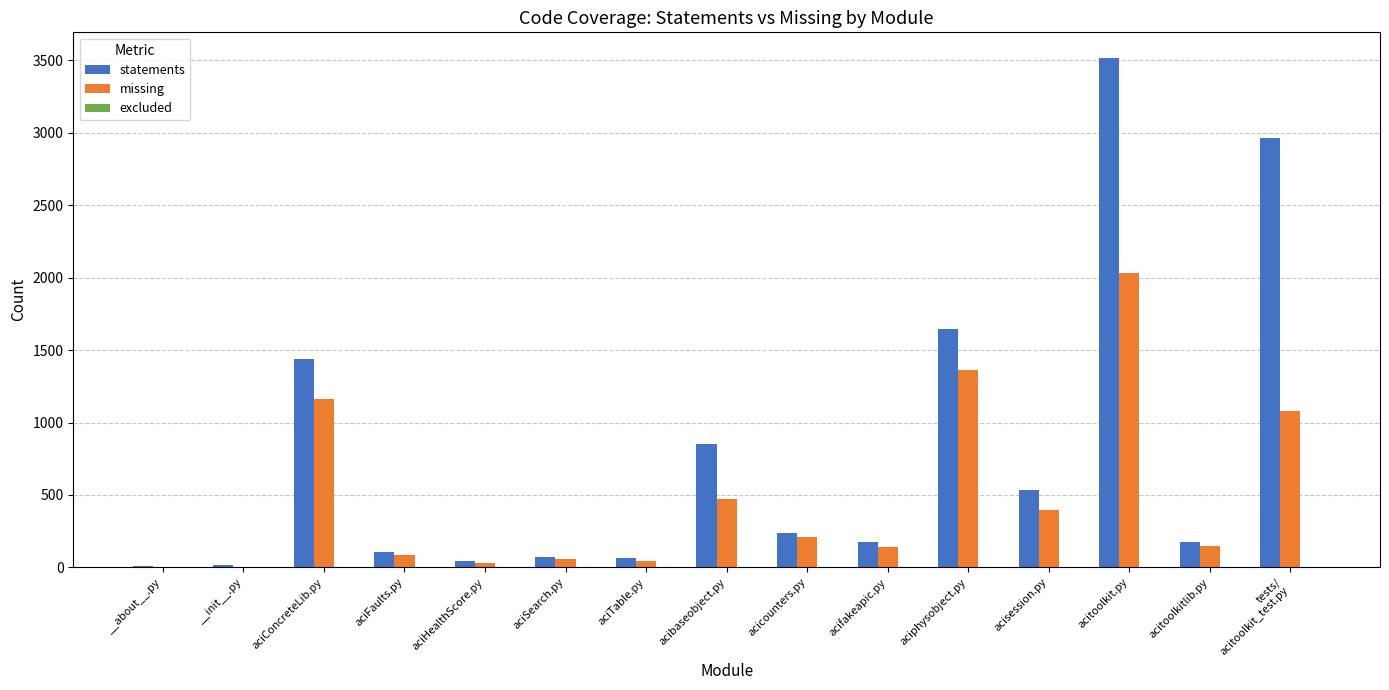

Where does the missing series first go above 151?

aciConcreteLib.py